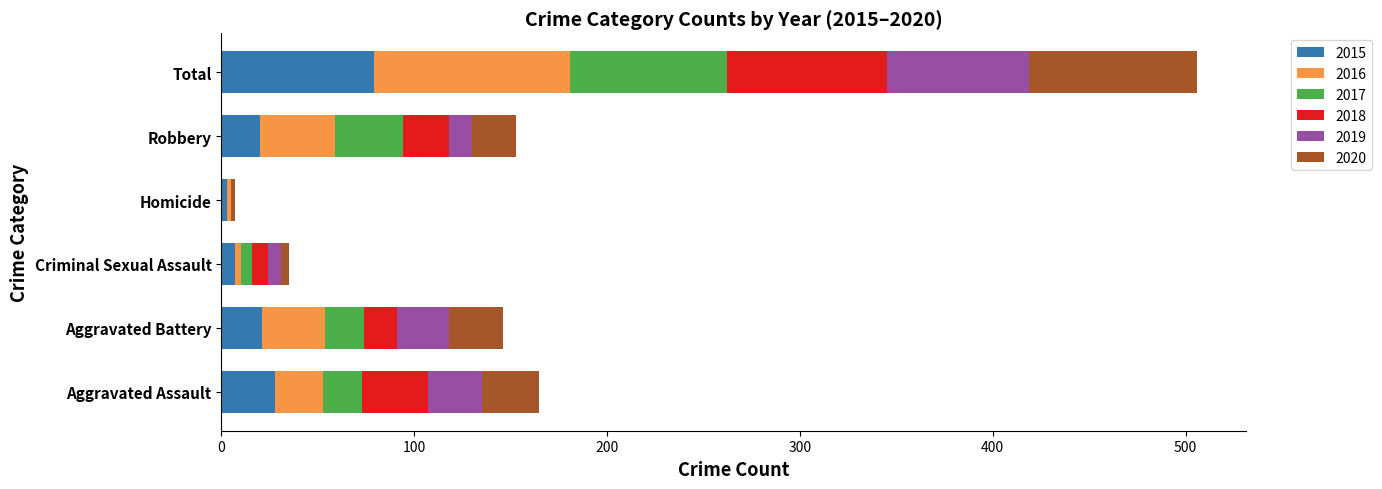

What is the maximum value for 2015?

79